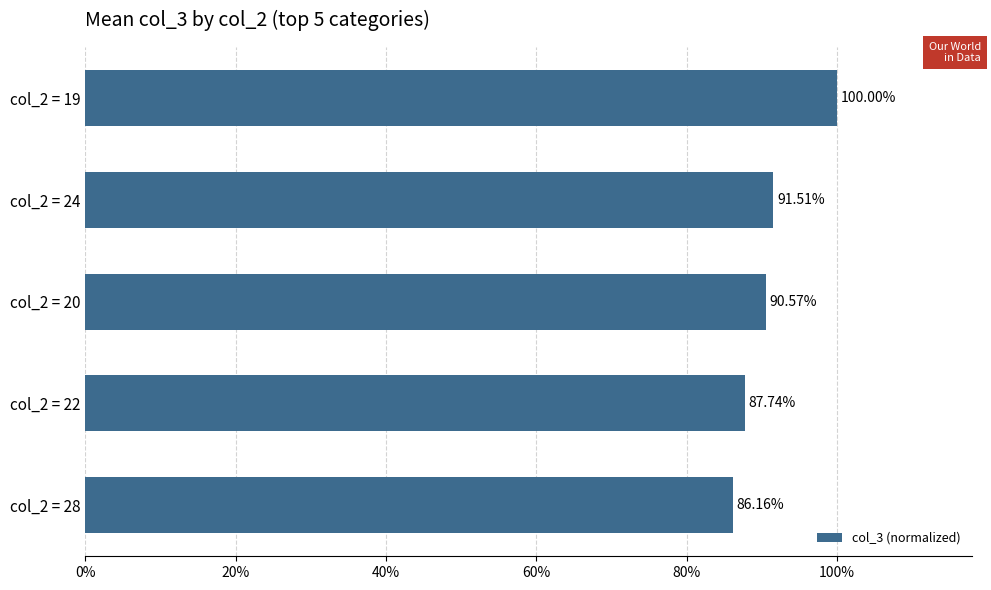

What is the sum of the values at col_2 = 19 and col_2 = 20?

190.6